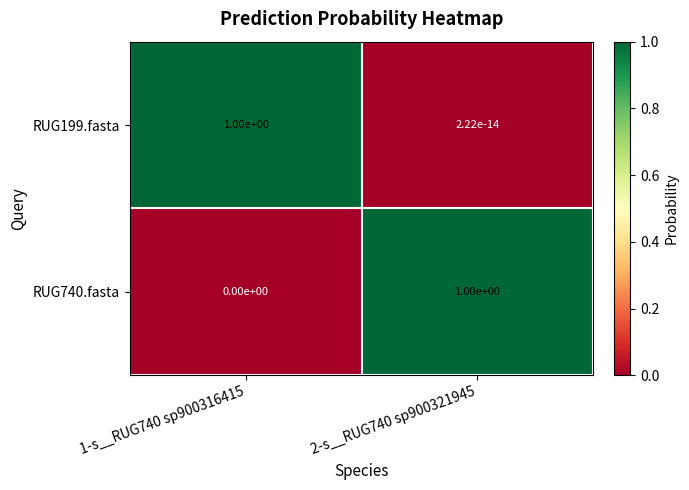

What is the maximum value shown in the chart?

1.0